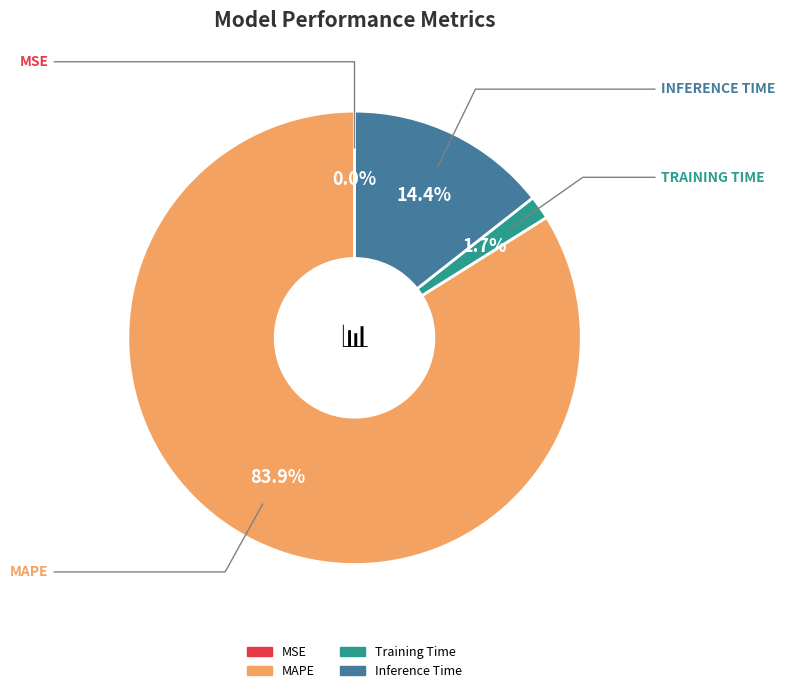

Approximately how many times larger is the value at Inference Time compared to MAPE?

0.2